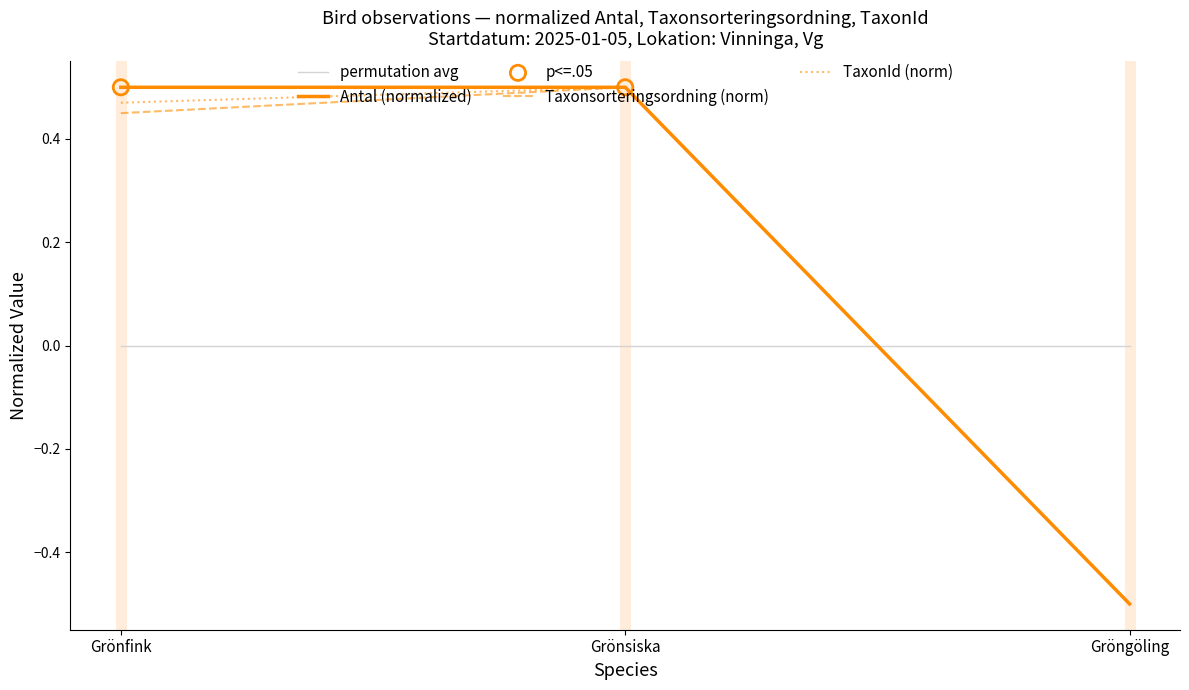

What is the total value across all series at Grönfink?

1.4